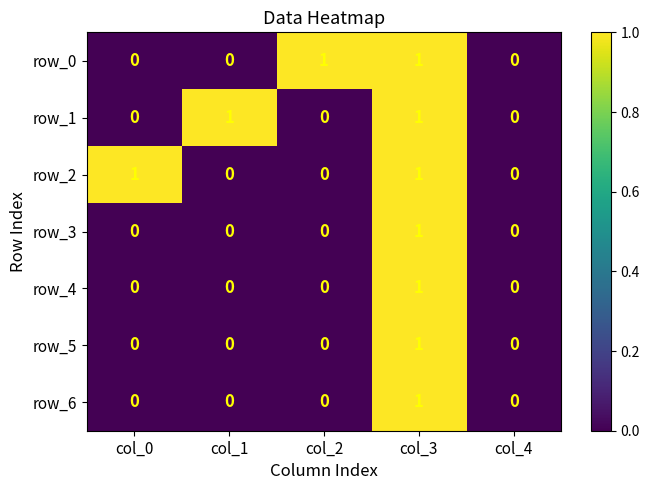

At which category is the sum across all series the highest?

col_3